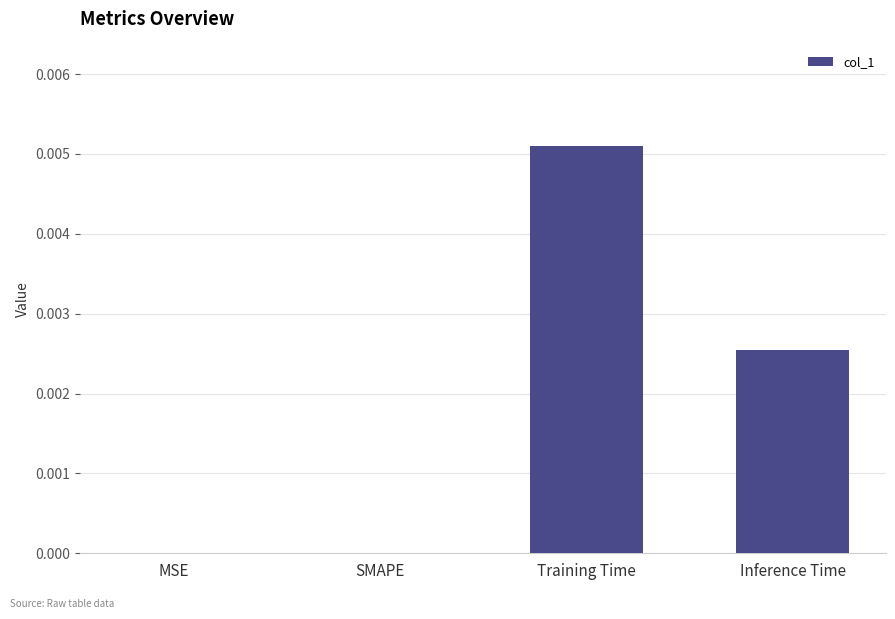

True or false: the data shows 0.0 at Training Time.

True